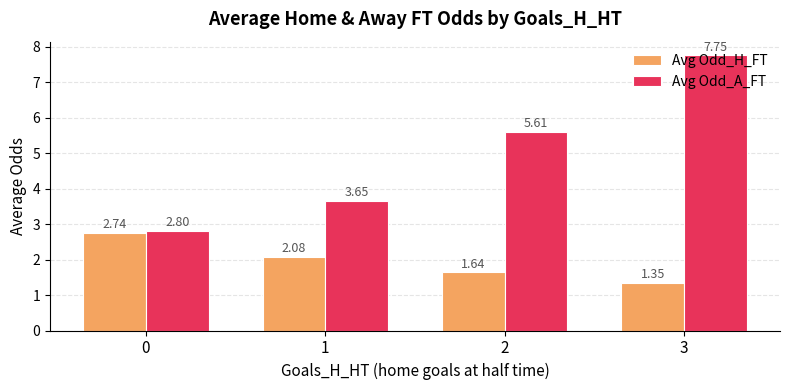

What is the value of the Avg Odd_A_FT bar at the 3rd from the left?

5.6